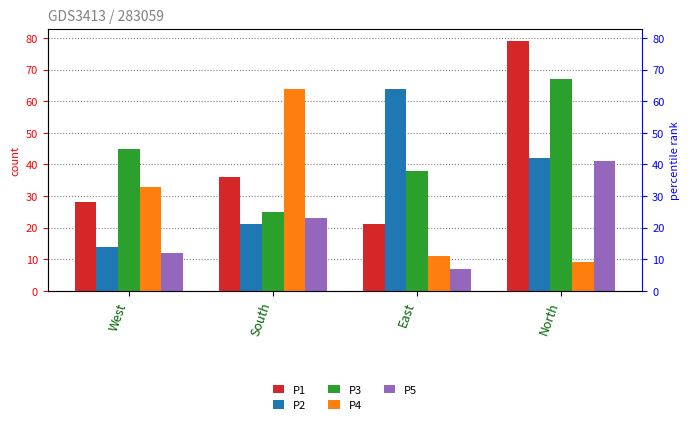

Where does the P3 series first go above 45?

North